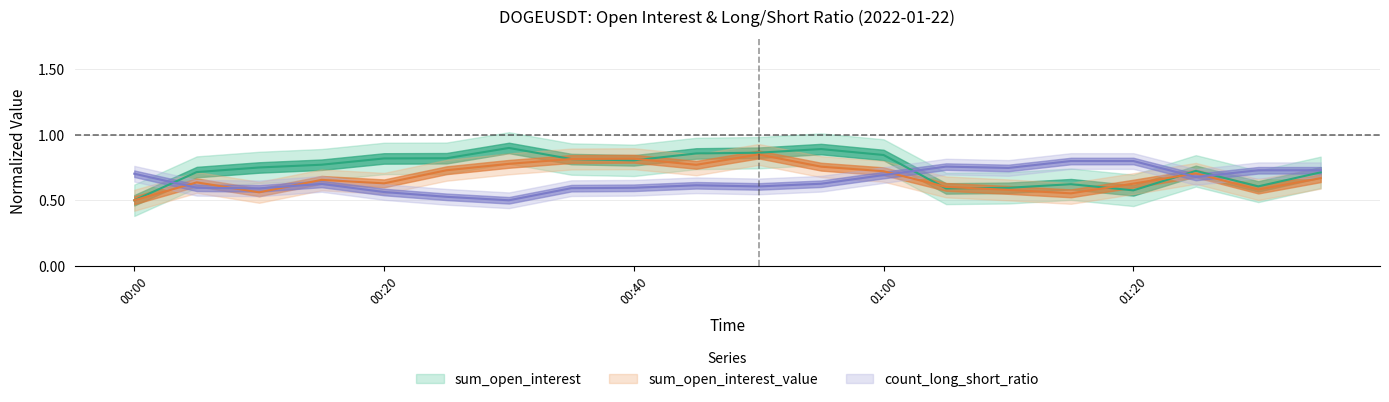

Is it true that sum_open_interest_value equals 0.7 at 2022-01-22 00:25?

True